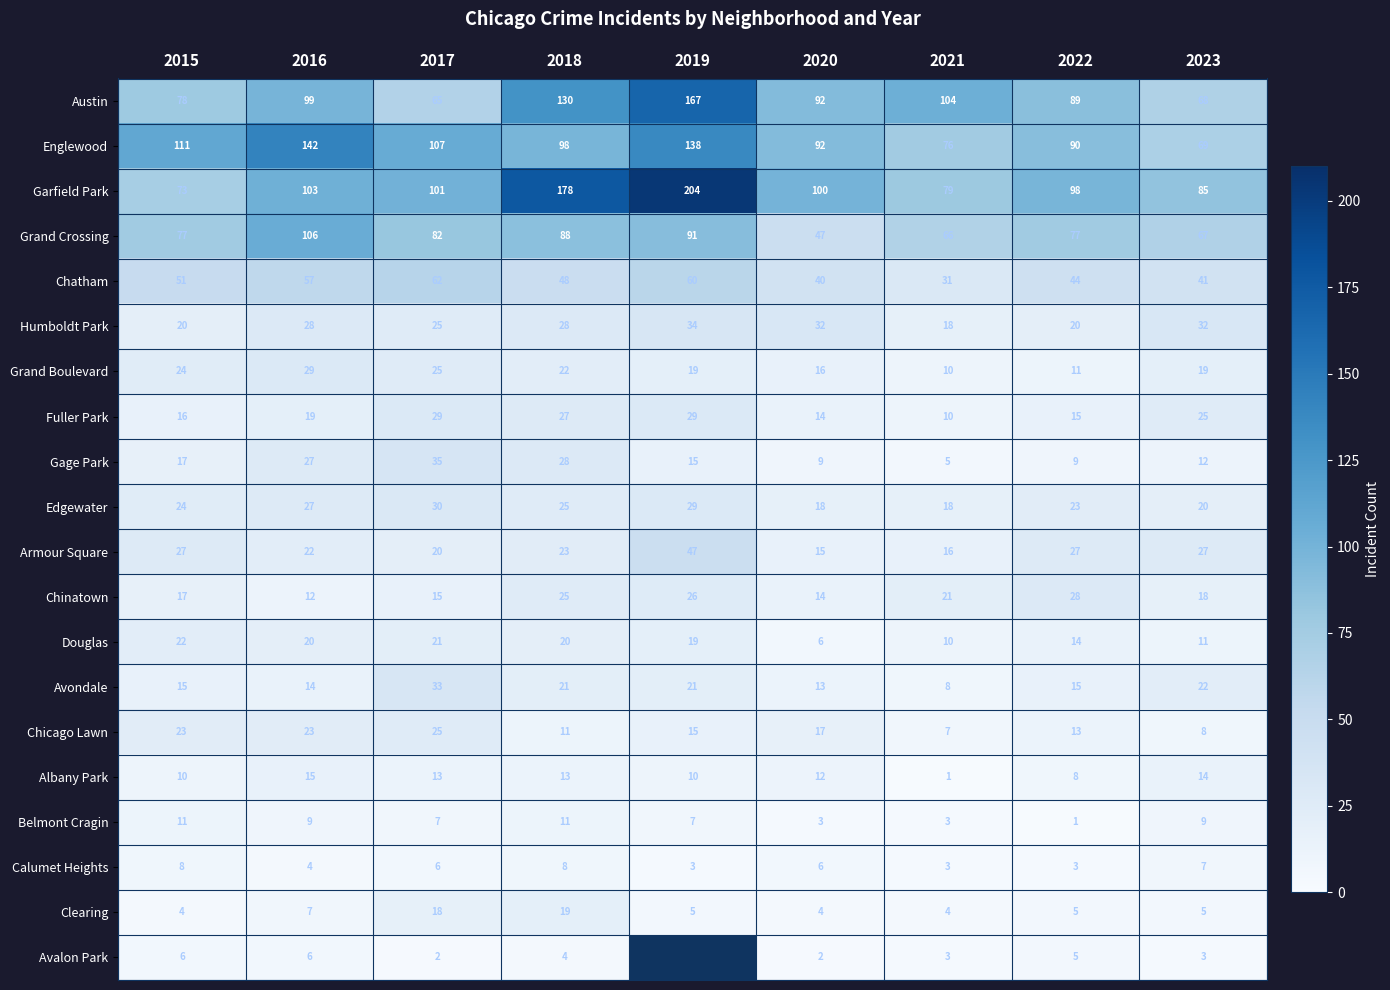

What is the total value across all series at 2017?

721